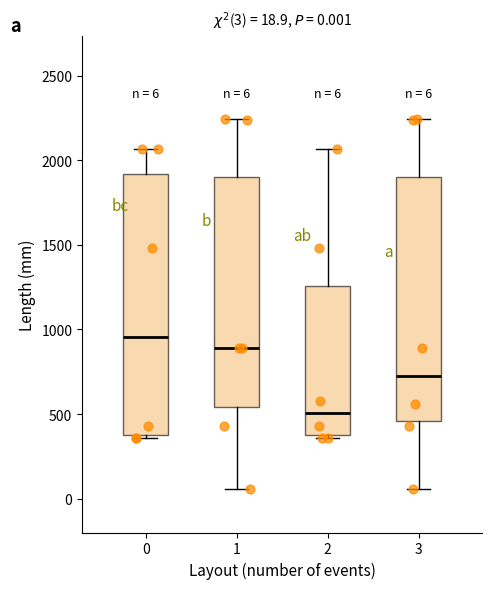

Which box has the lowest median line?

2